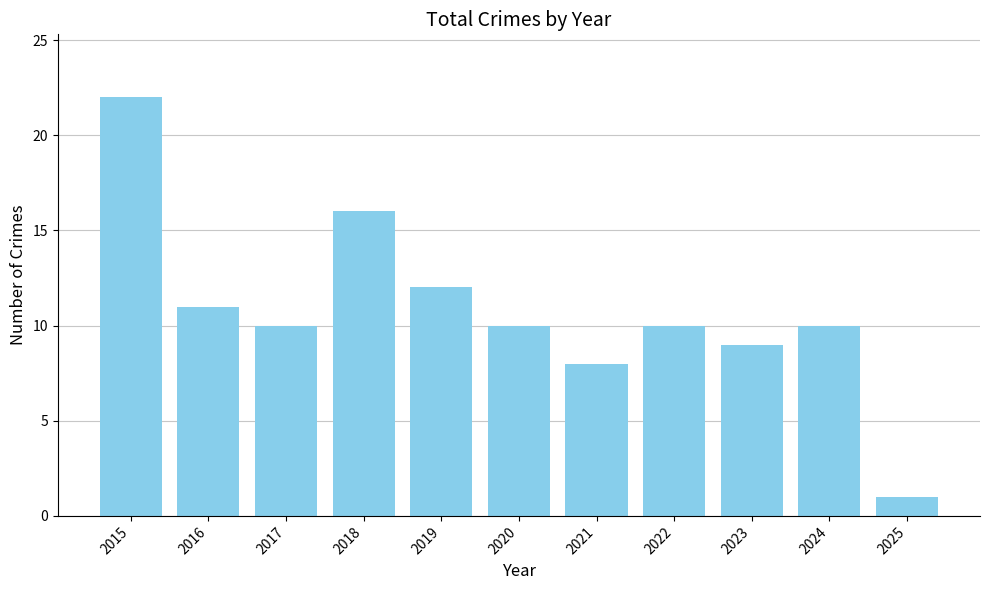

Between 2023 and 2018, which is larger?

2018